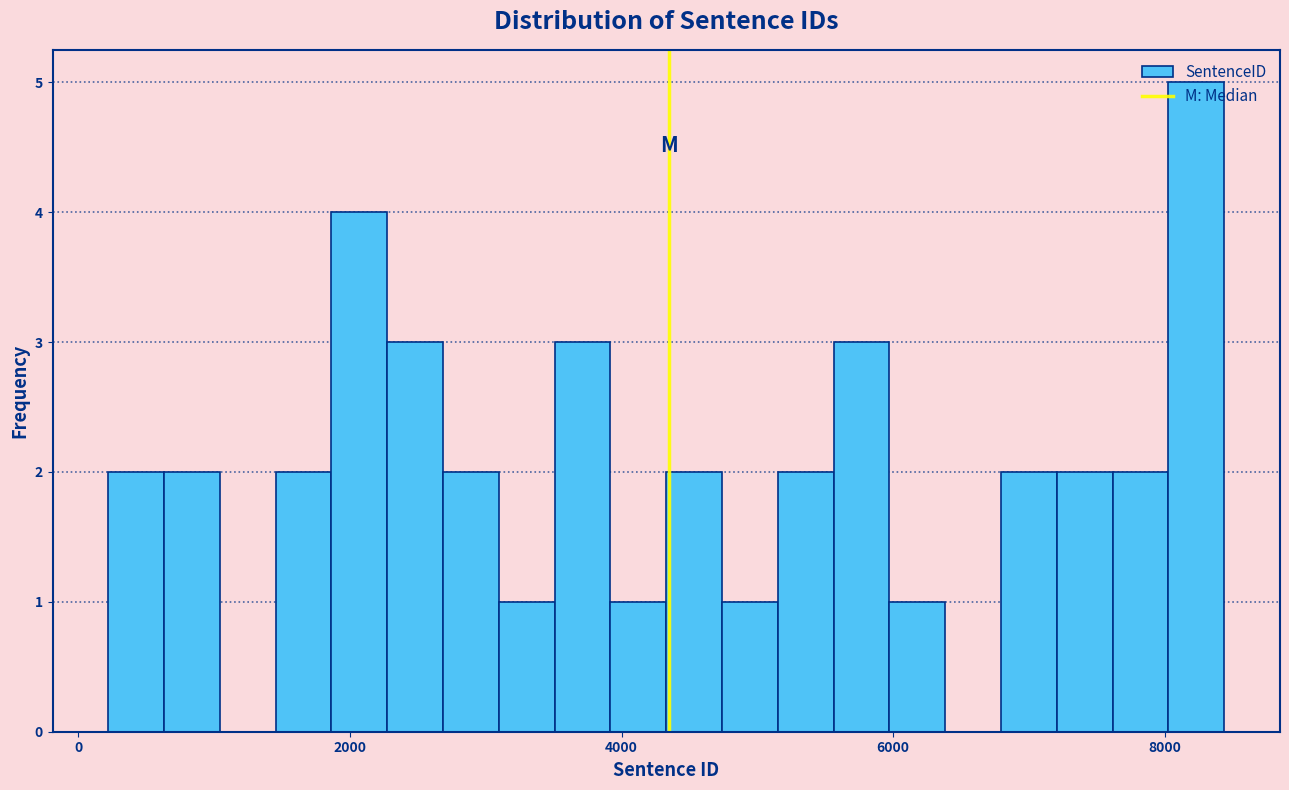

Around what value on the x-axis is the tallest bar? Give the approximate position of its centre, as read against the axis.

8200